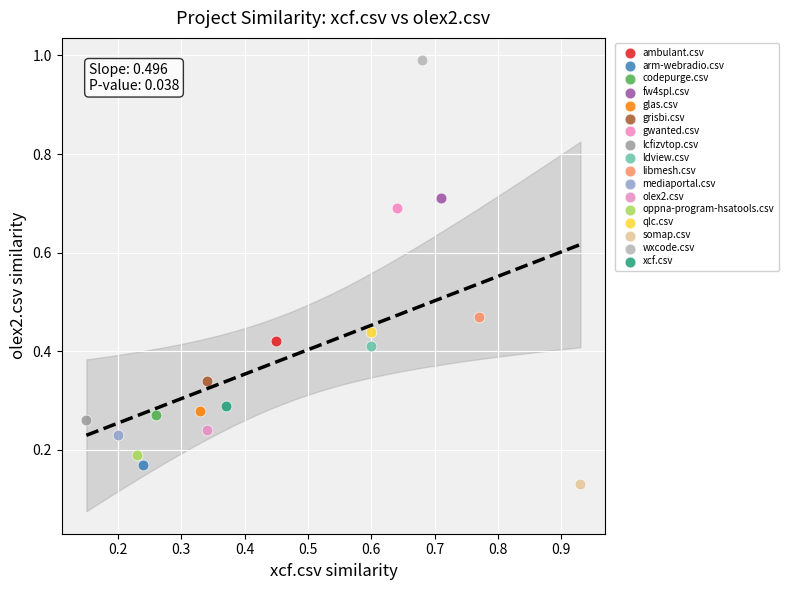

Which series contains the highest Y value?

wxcode.csv